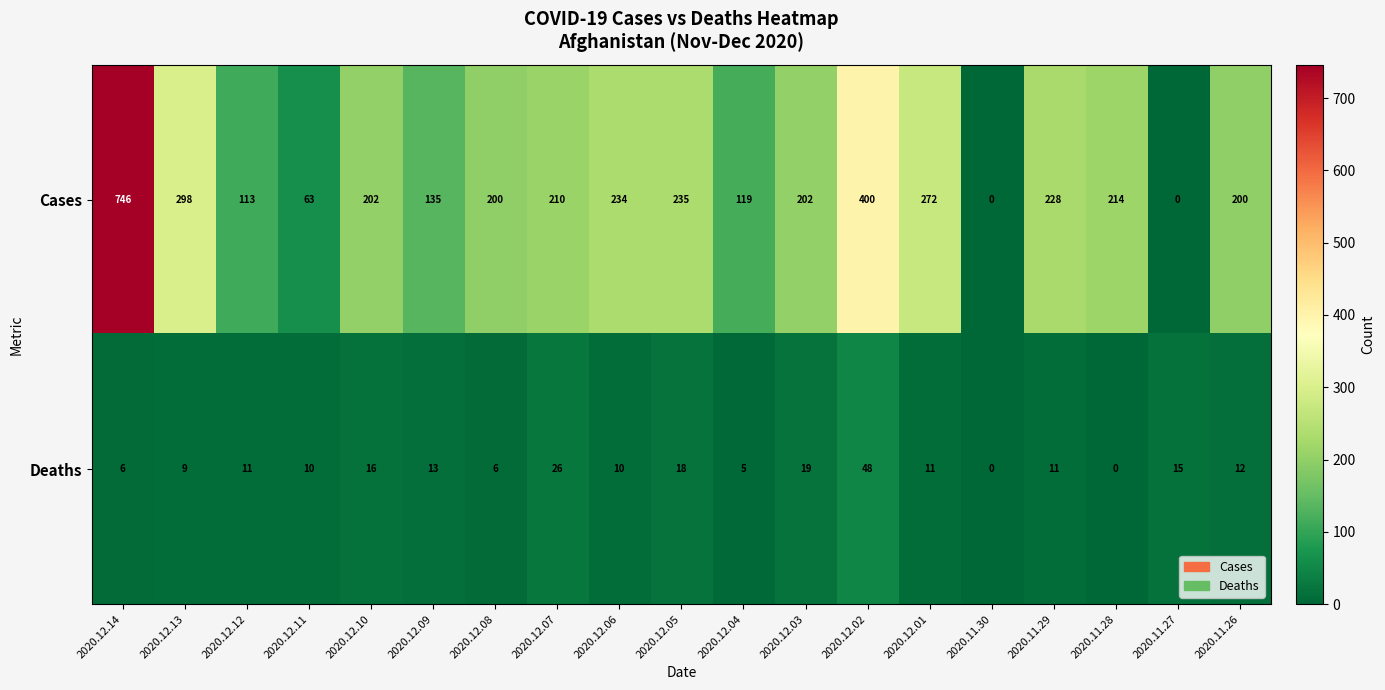

Rank the series by their maximum value, from highest to lowest.

Cases, Deaths